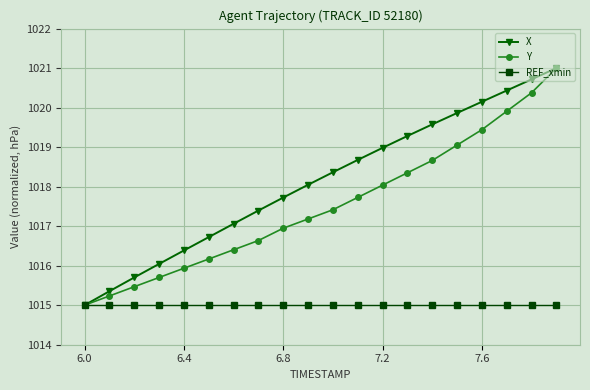

What is the minimum value for X?

1015.0